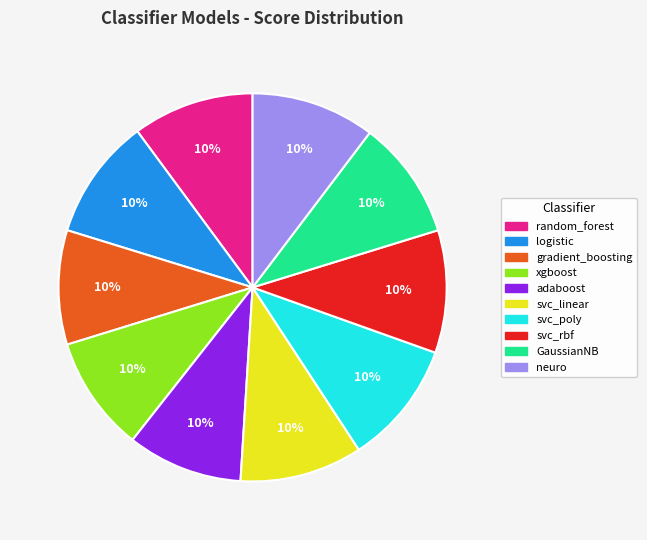

Combined, do neuro and svc_rbf account for over 50%?

No